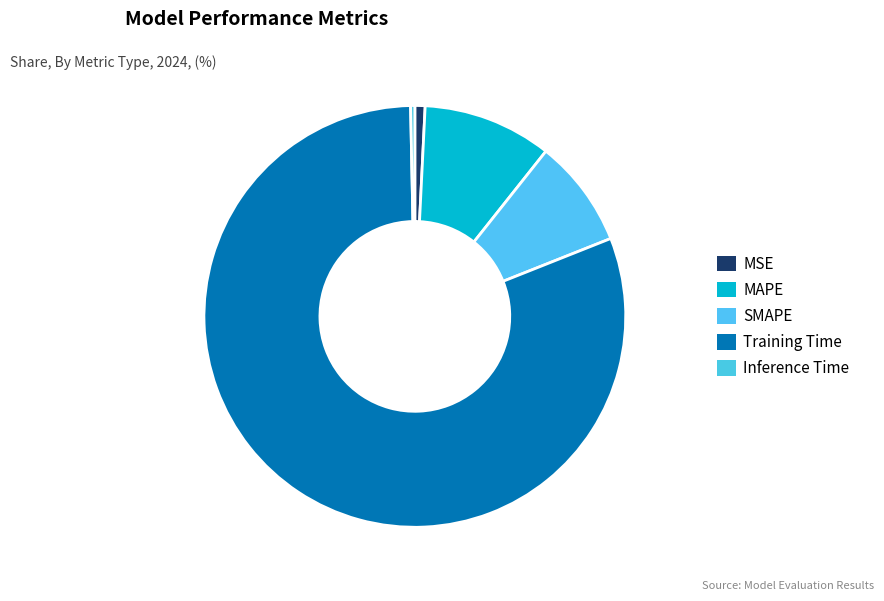

The MSE slice represents 11% of the pie. True or false?

False